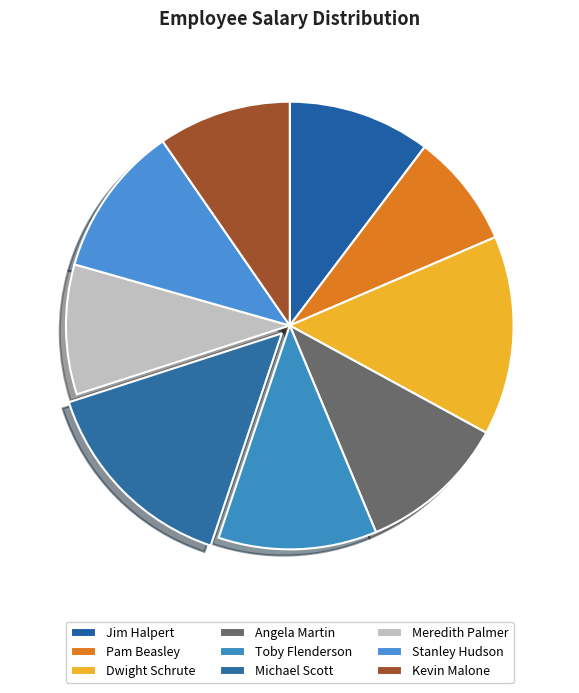

Count the number of slices in the pie.

9